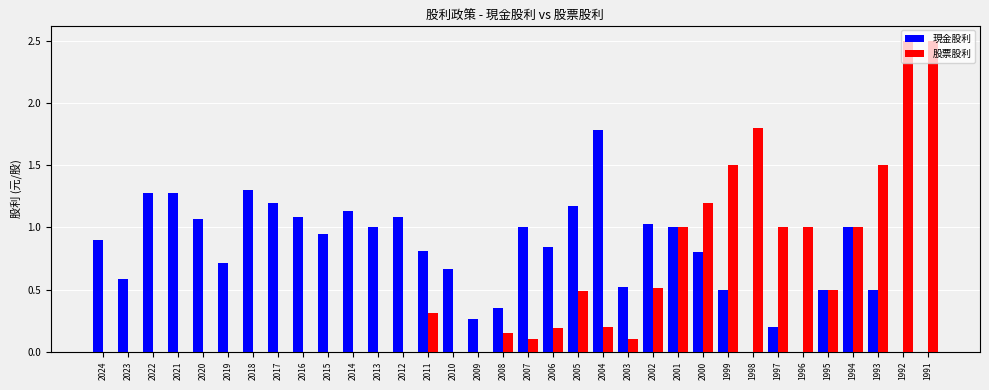

Which series has the largest range (max minus min)?

股票股利